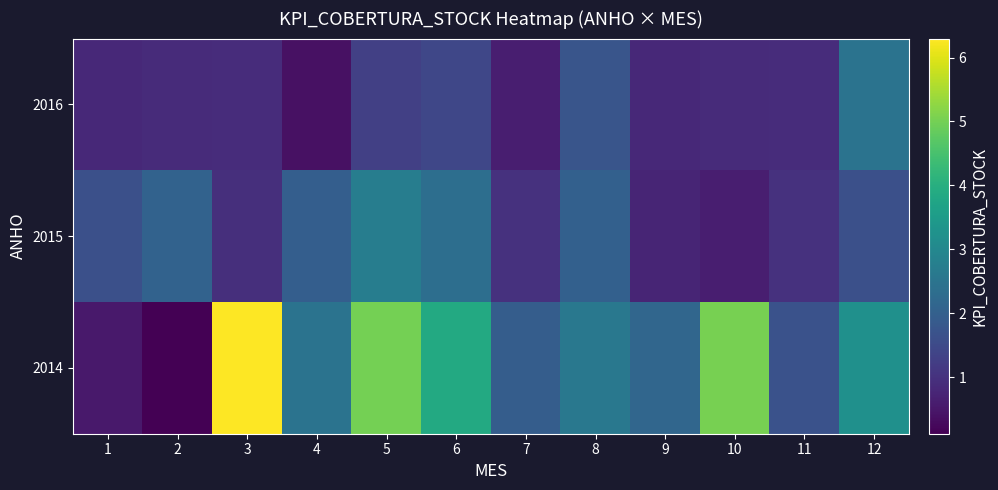

How many data points does each series have?

12